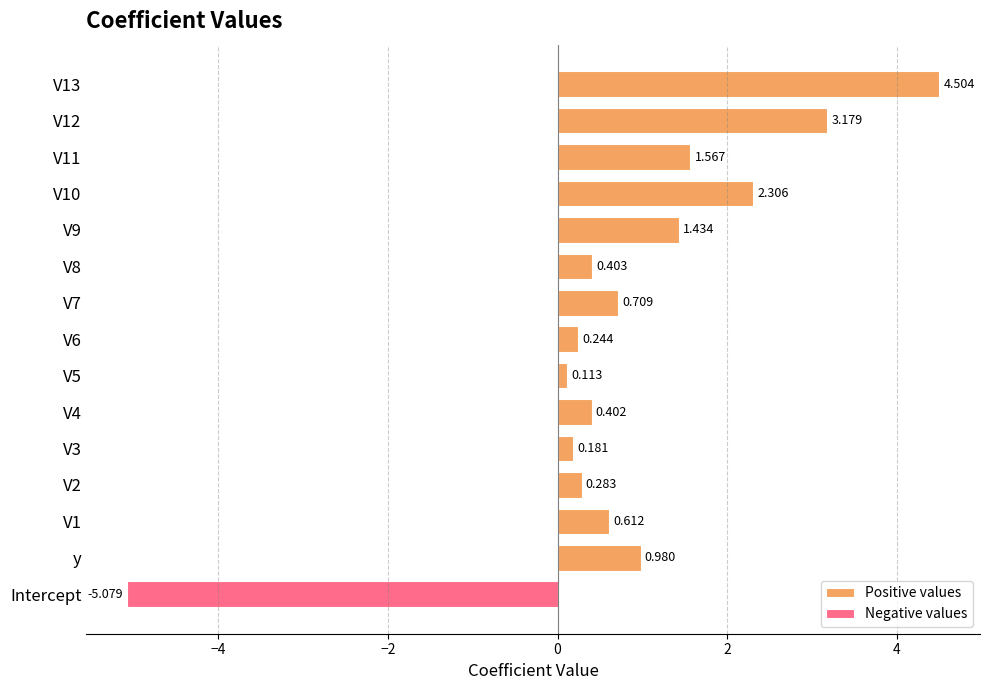

What is the sum of all Positive values values?

16.9